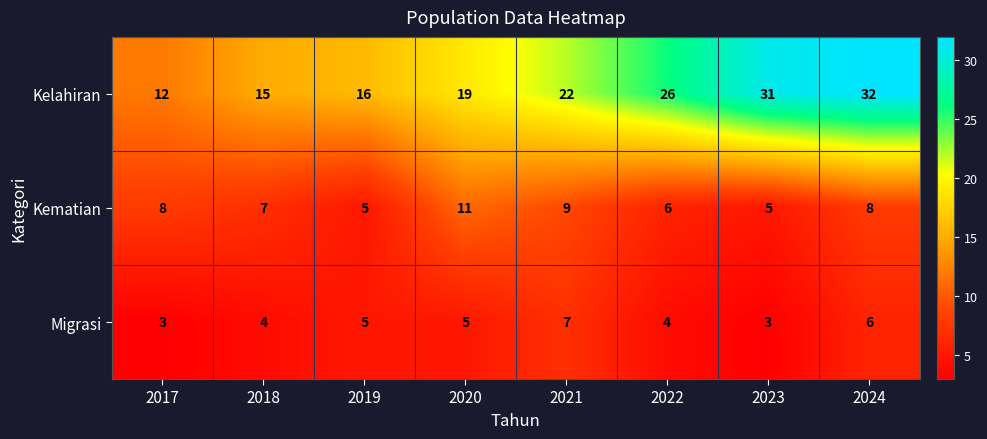

What is the smallest value displayed?

3